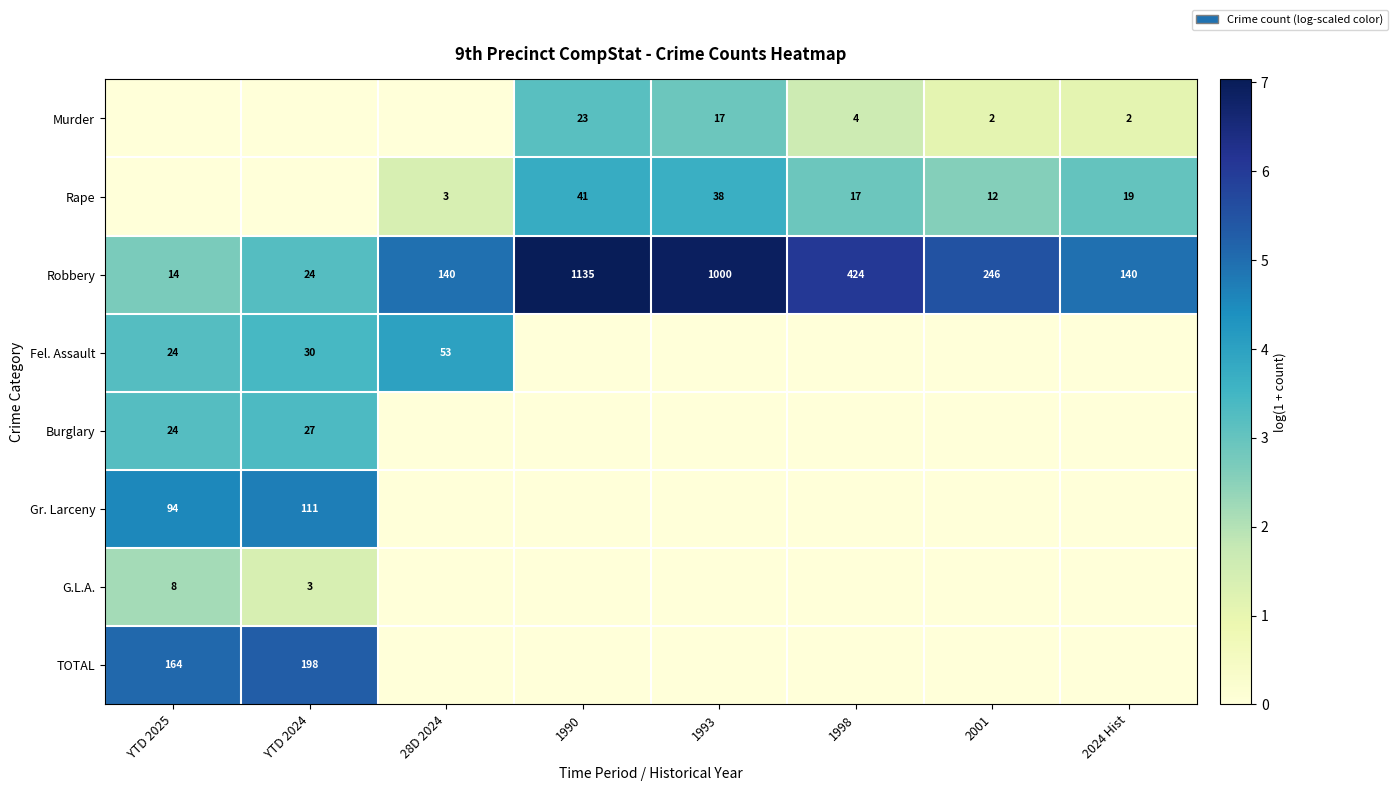

The value of Murder at 1990 is 35. True or false?

False